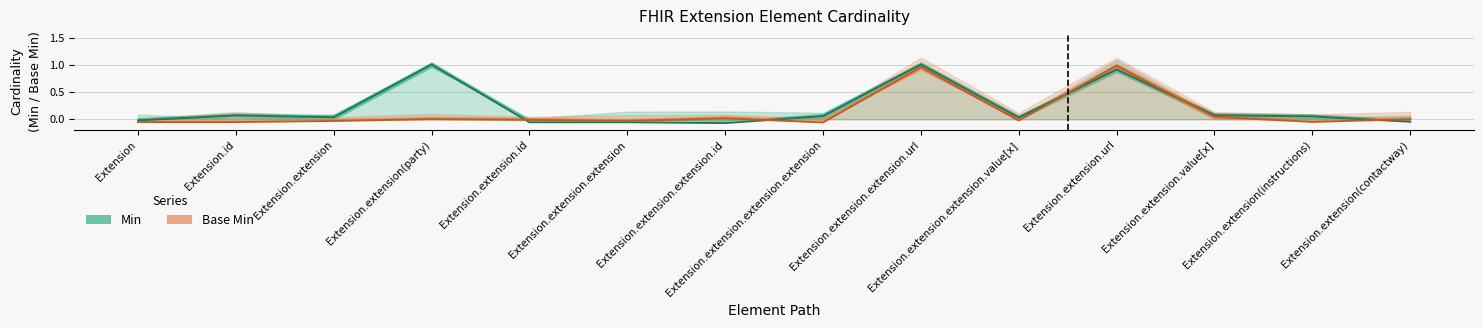

Rank the series at Extension.extension.extension.extension from lowest to highest value.

Base Min, Min